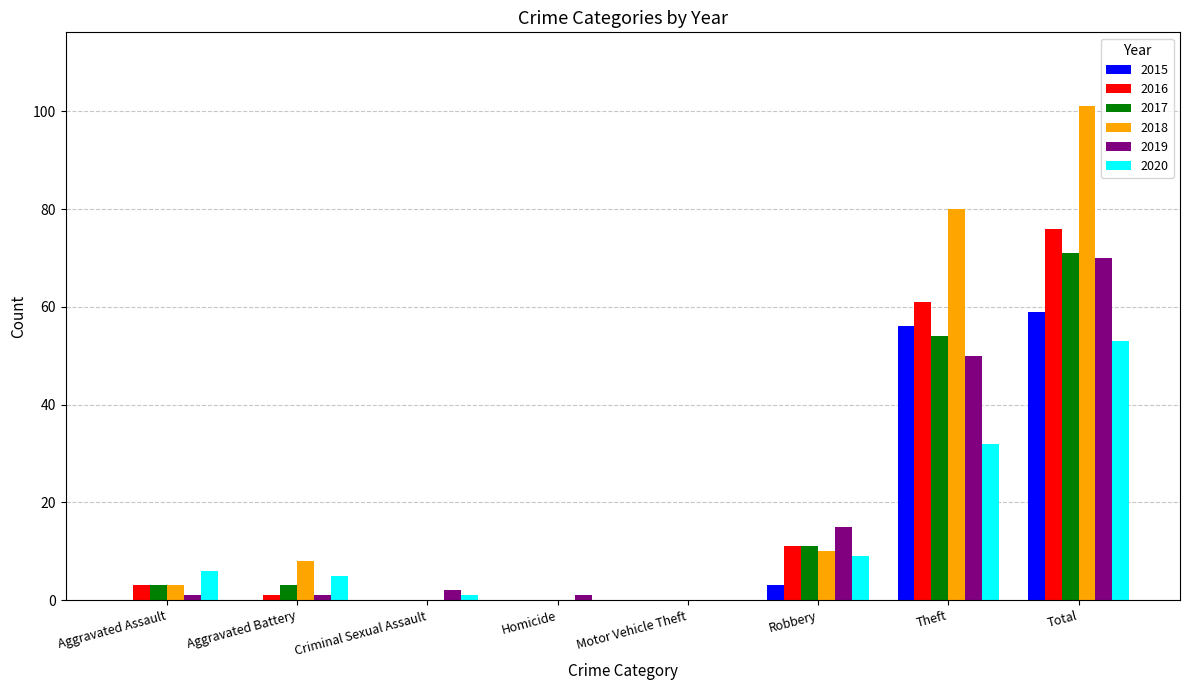

What are all the series names shown in the legend?

2015, 2016, 2017, 2018, 2019, 2020